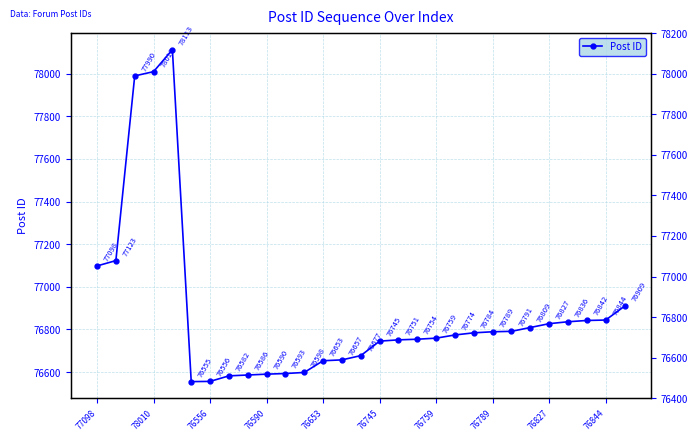

What is the sum of the values at 76556 and 14?

154667